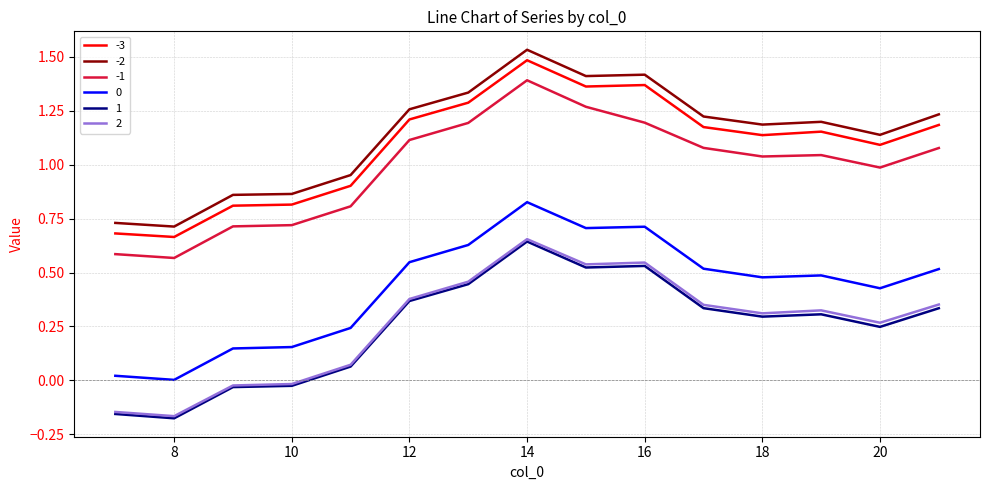

True or false: 2 and -2 intersect in this chart.

False